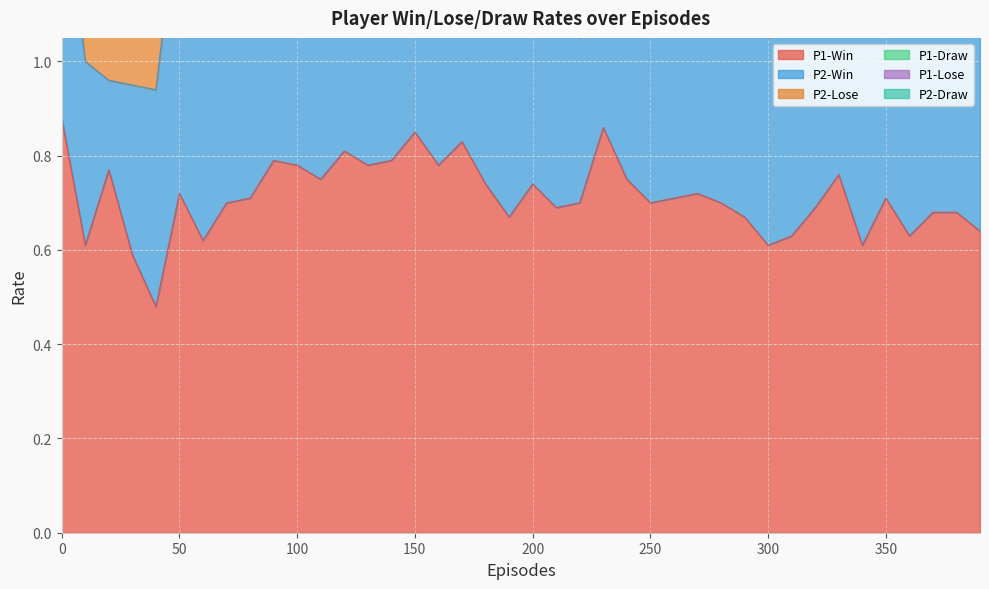

Which series has the largest total across all categories?

P1-Win